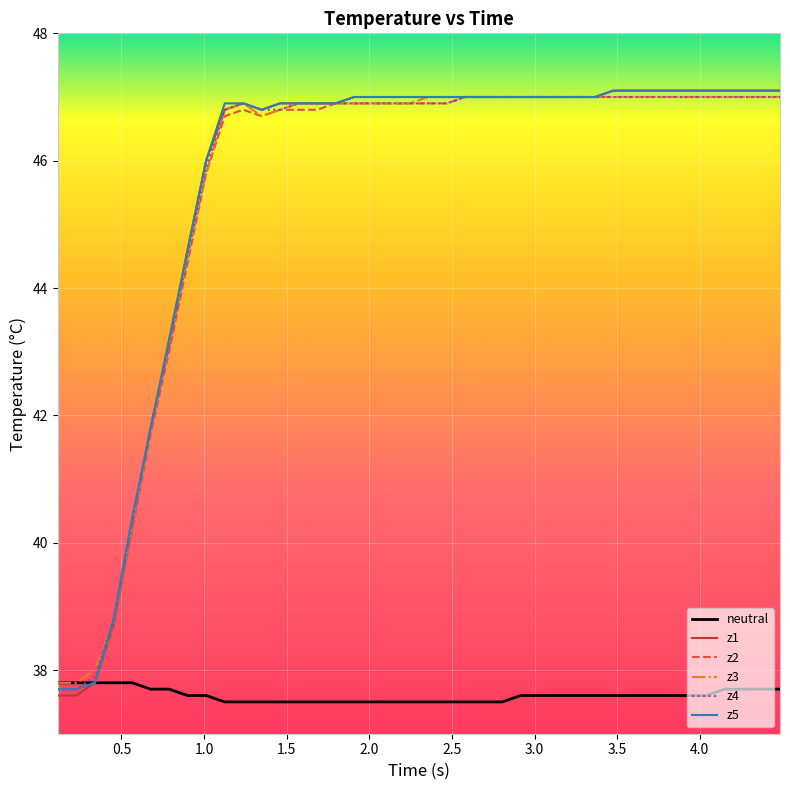

What is the difference between the maximum and second lowest values in the z2 series?

9.3